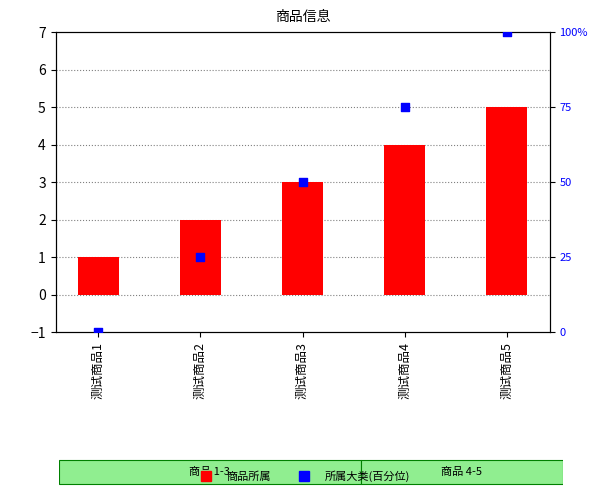

At which category is the sum across all series the highest?

测试商品5